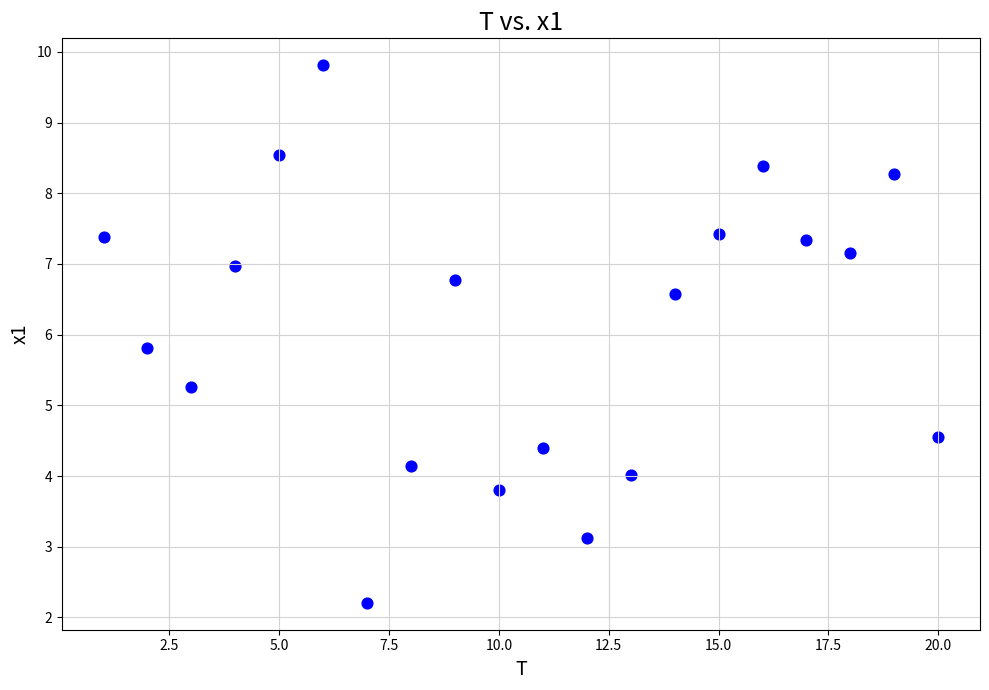

What Y value in the scatter plot is closest to 6?

5.8